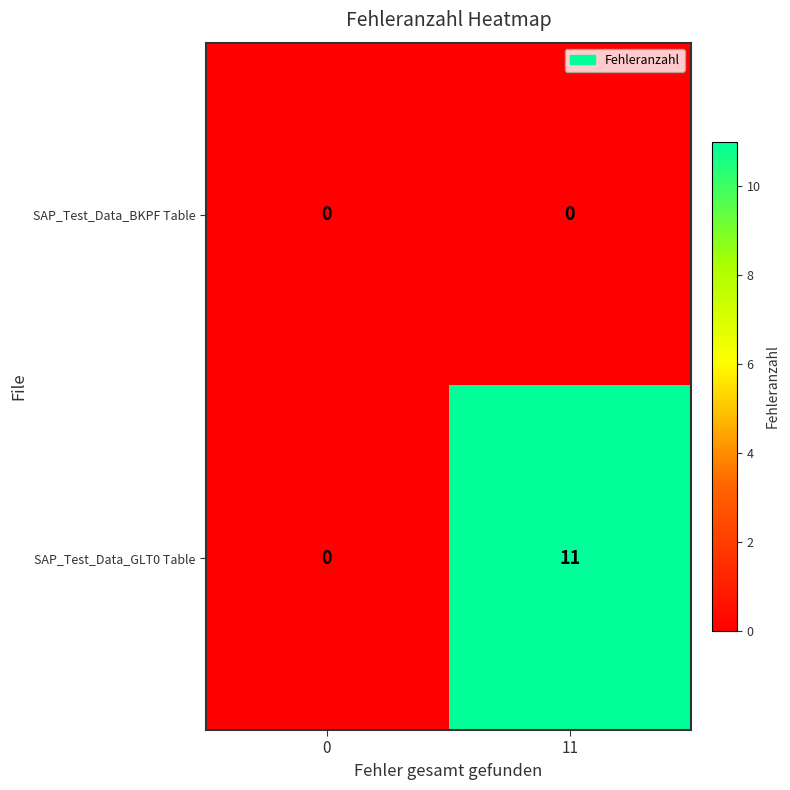

Which series has the widest spread of values?

SAP_Test_Data_GLT0 Table